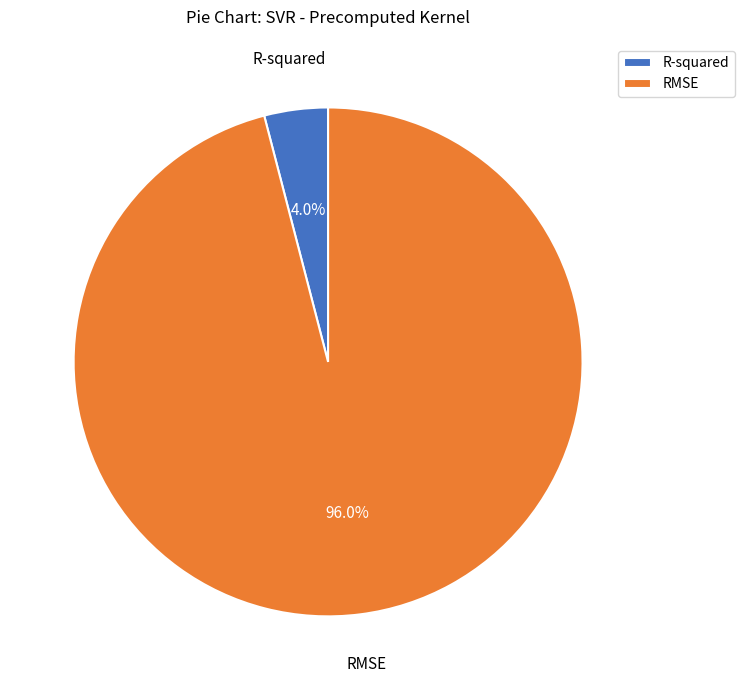

How many segments does this pie chart have?

2